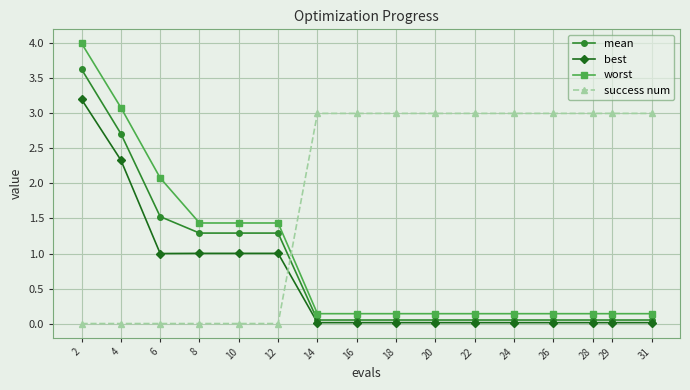

Between 8 and 28, which series saw the biggest shift?

success num